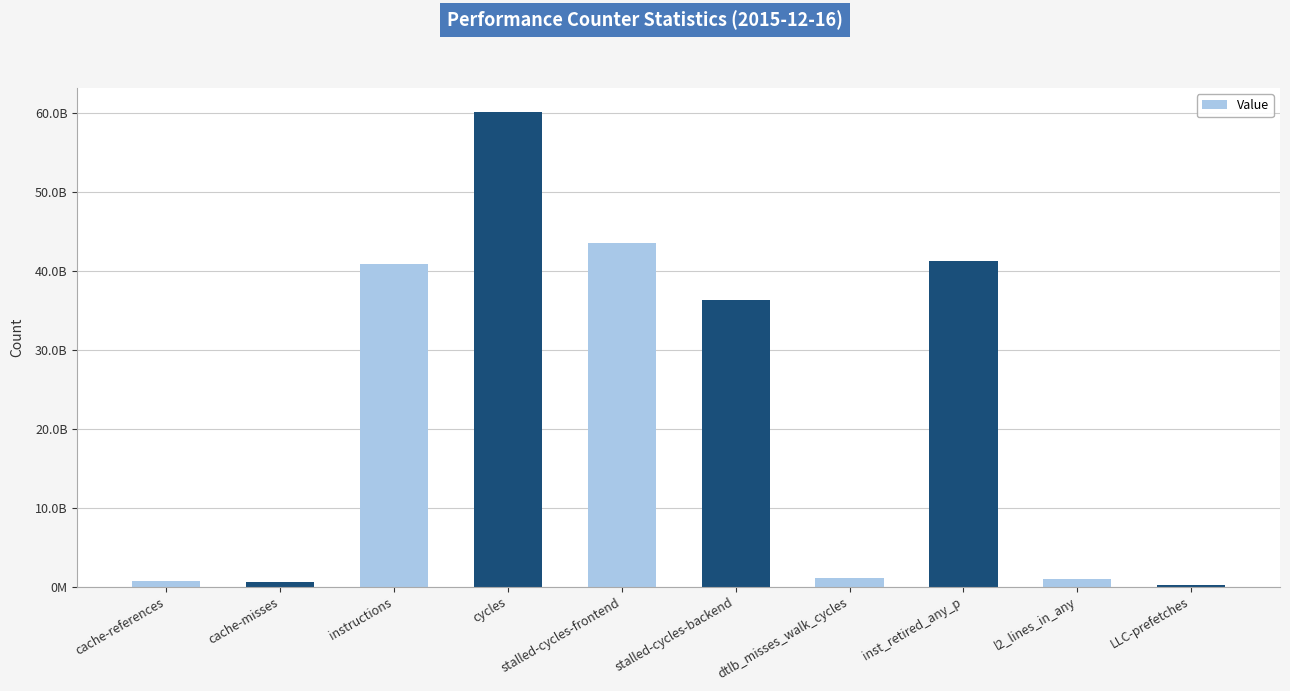

Where does the data first go above 36271105282?

instructions